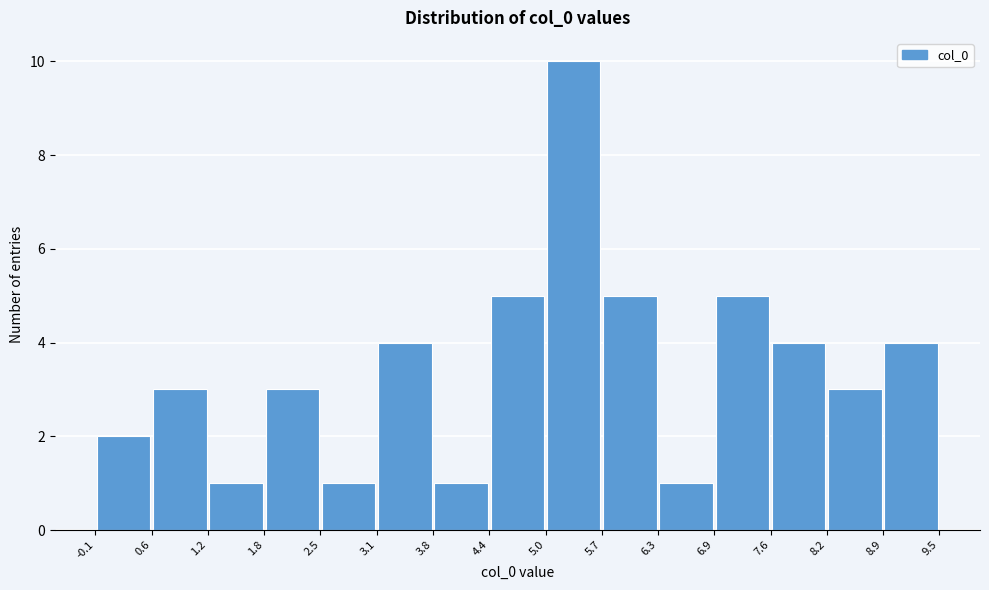

Over which range of the x-axis is the bar tallest?

5.0 to 5.7